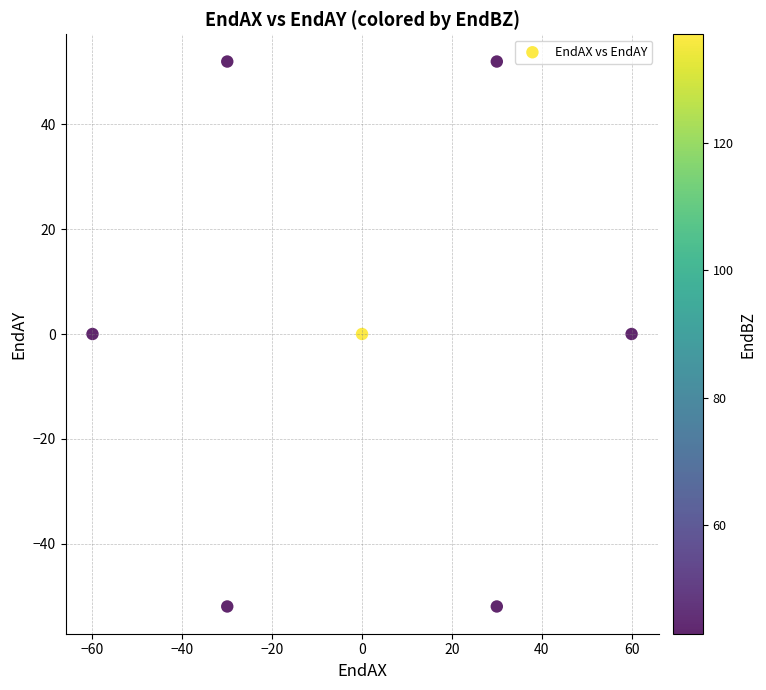

What is the range of Y values (max minus min)?

103.9